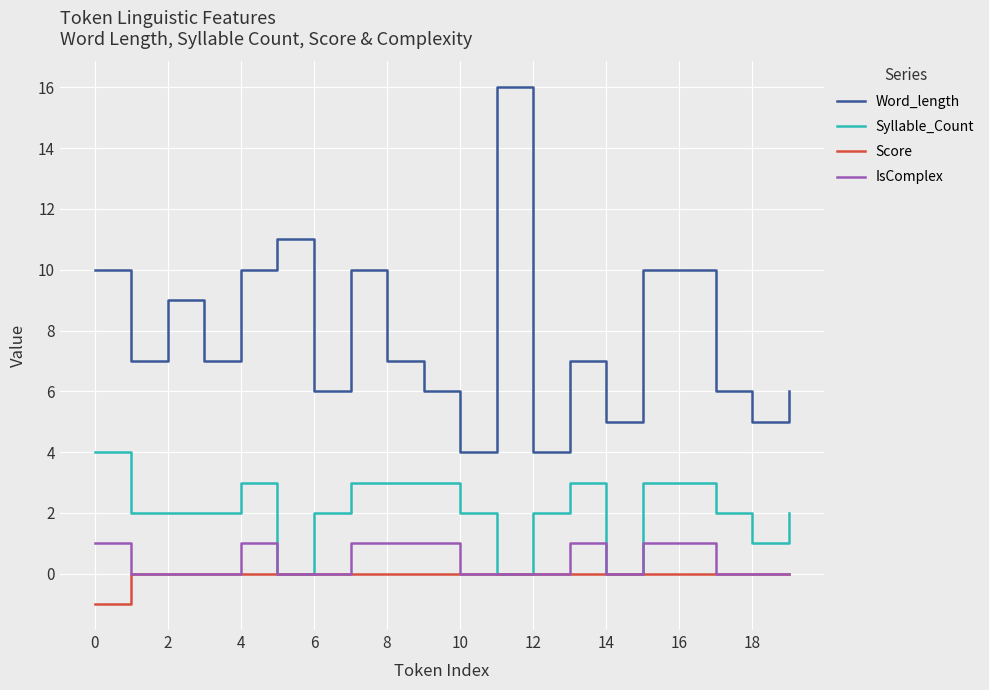

What is the lowest value of the Word_length series?

4